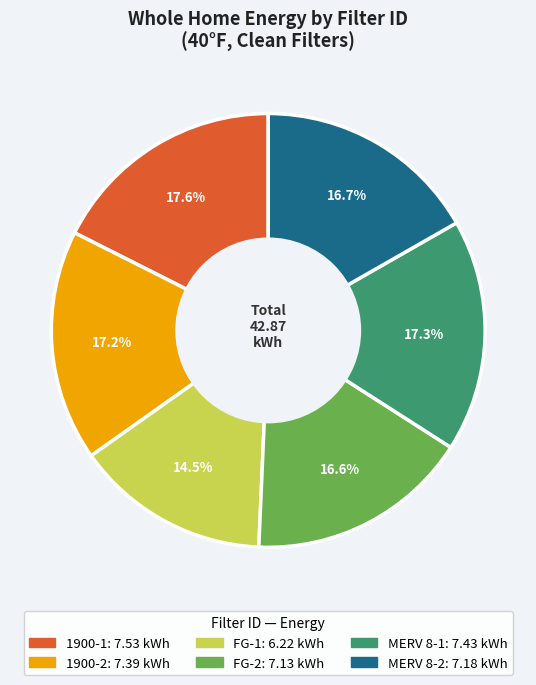

To the nearest percent, what percentage of the pie is FG-2?

17%